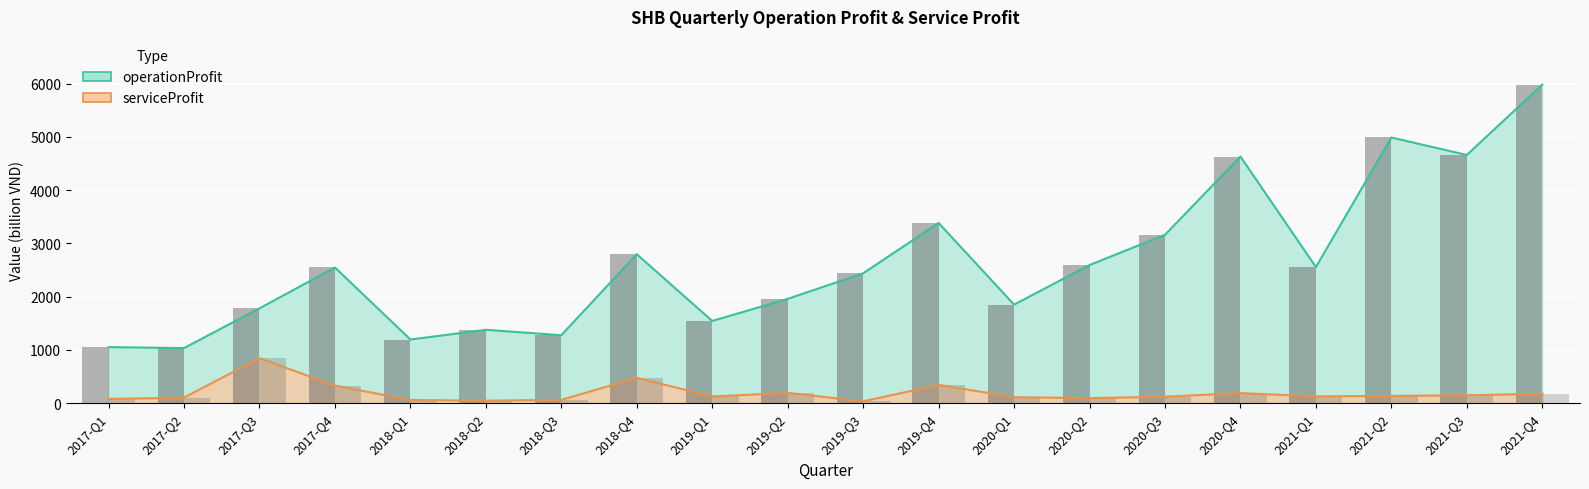

What is the label of the 16th bar from the right?

2018-Q1